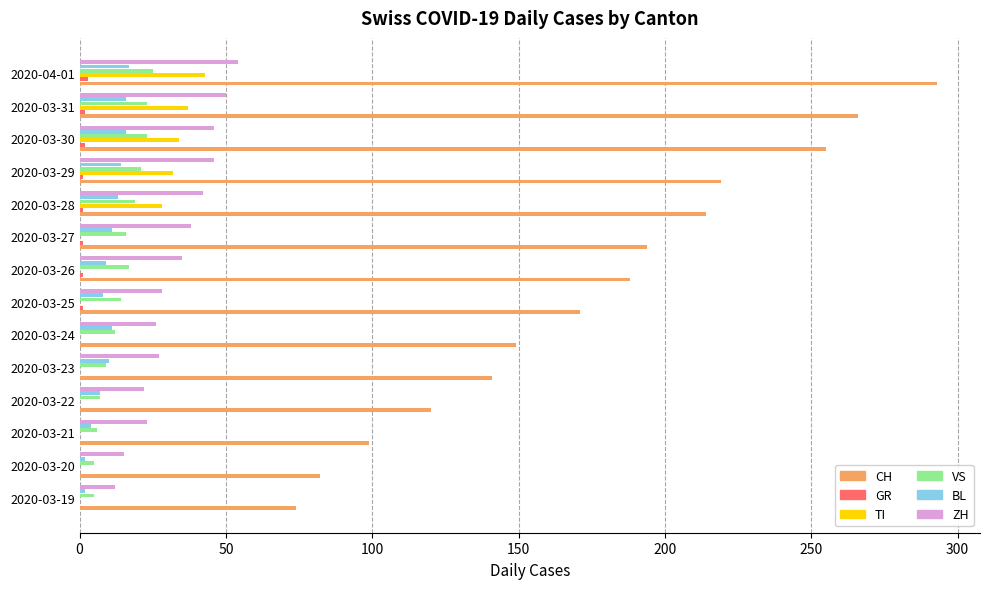

The value of VS at 2020-03-22 is 7. True or false?

True